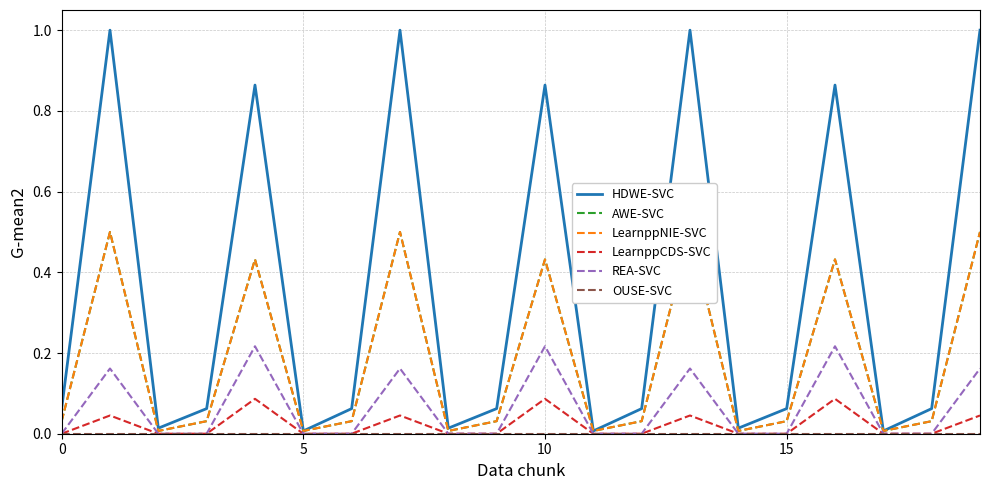

Which series has the largest total across all categories?

HDWE-SVC